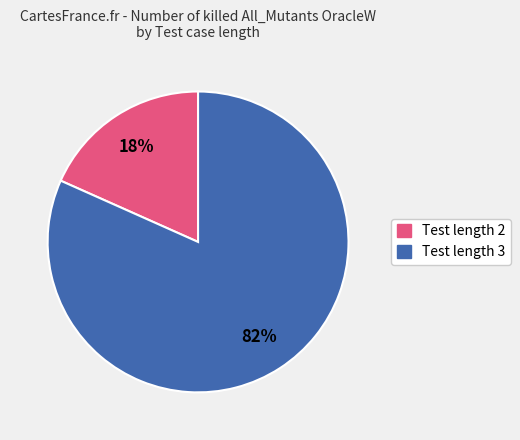

How many slices are in this pie chart?

2